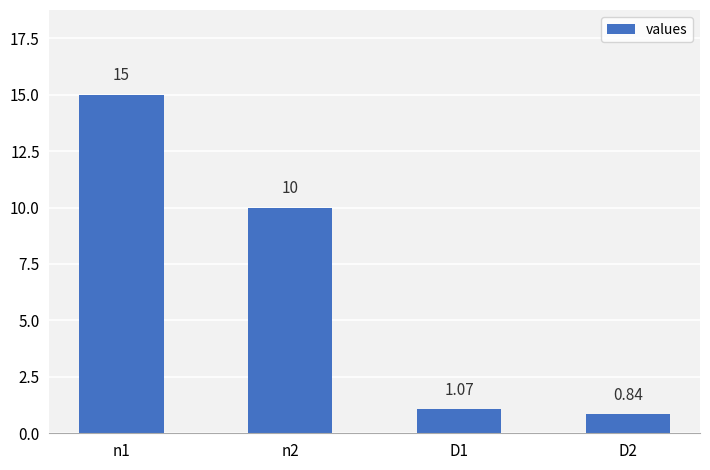

How many bars are there in total?

4